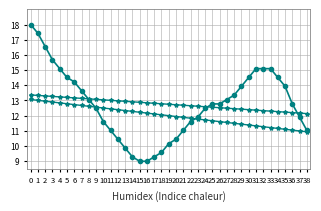

How many lines are shown in the chart?

3